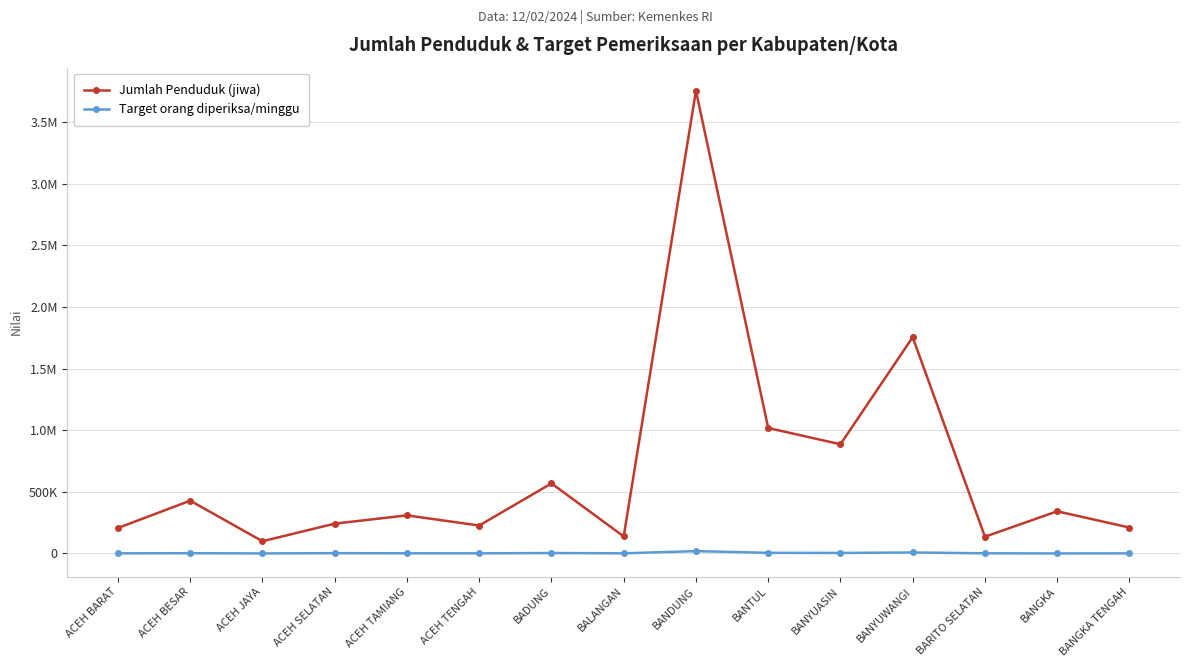

What are all the series names shown in the legend?

Jumlah Penduduk (jiwa), Target orang diperiksa/minggu